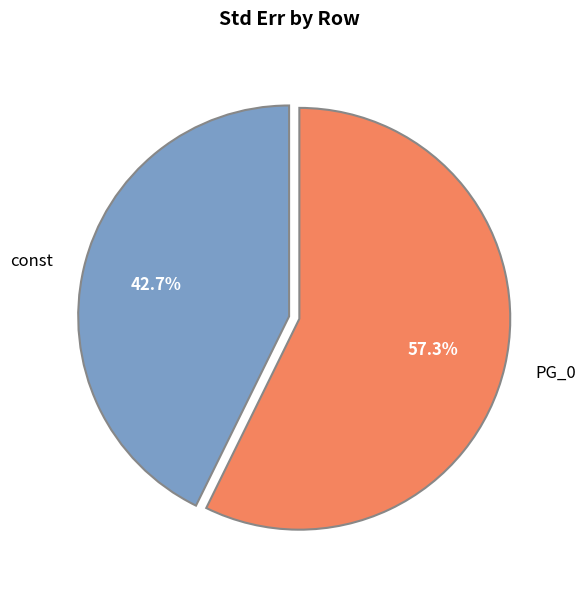

What percentage is NOT represented by const?

57.3%